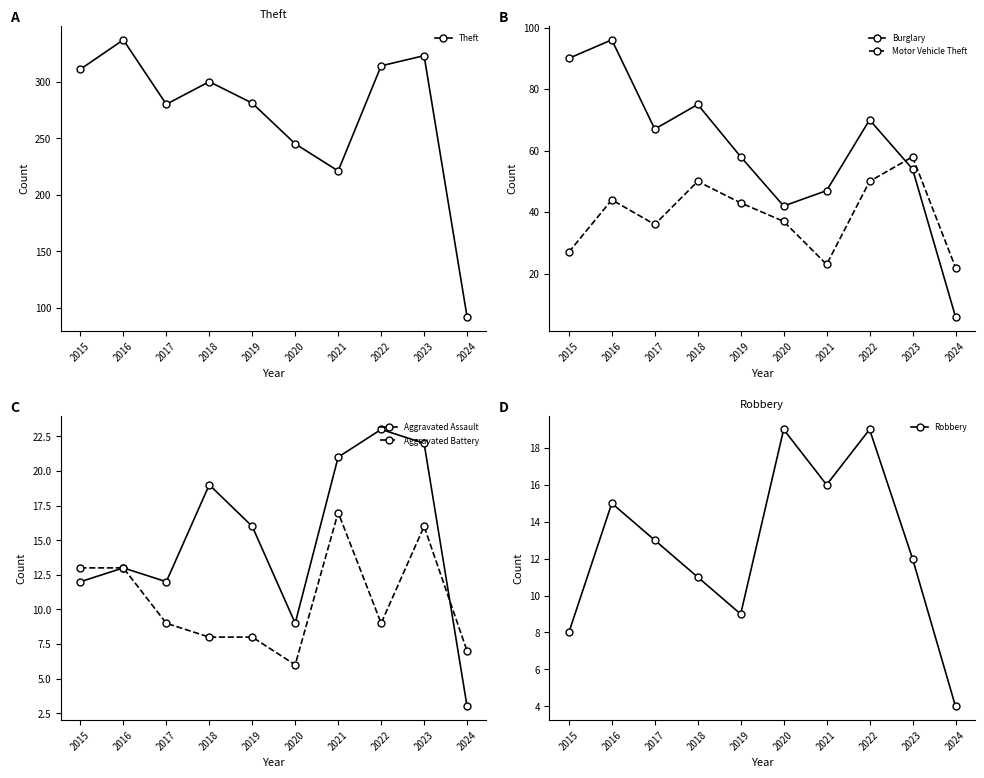

What is the difference between the maximum and minimum values in the Theft series?

245